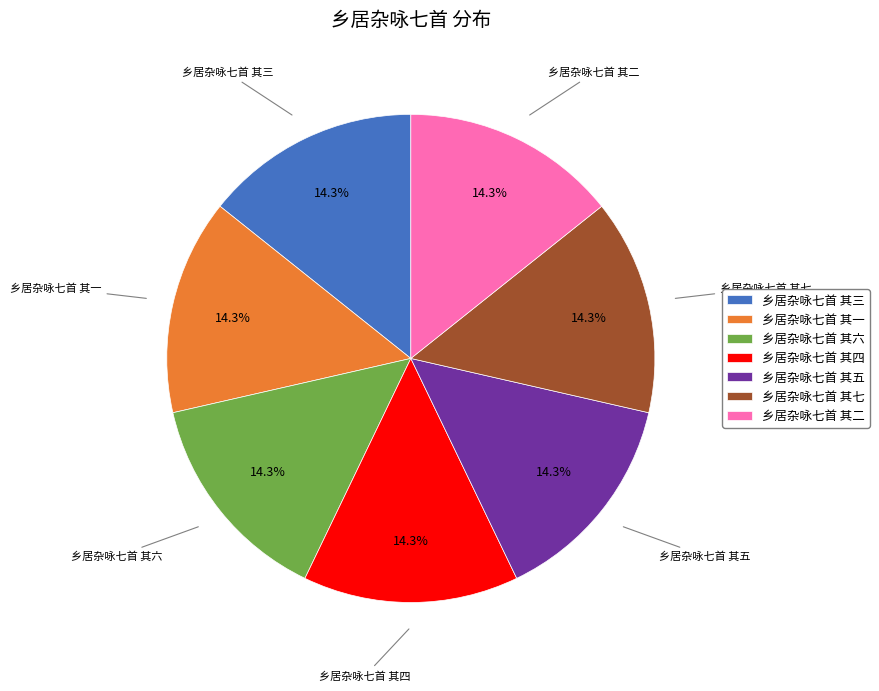

Does any single category account for the majority?

No